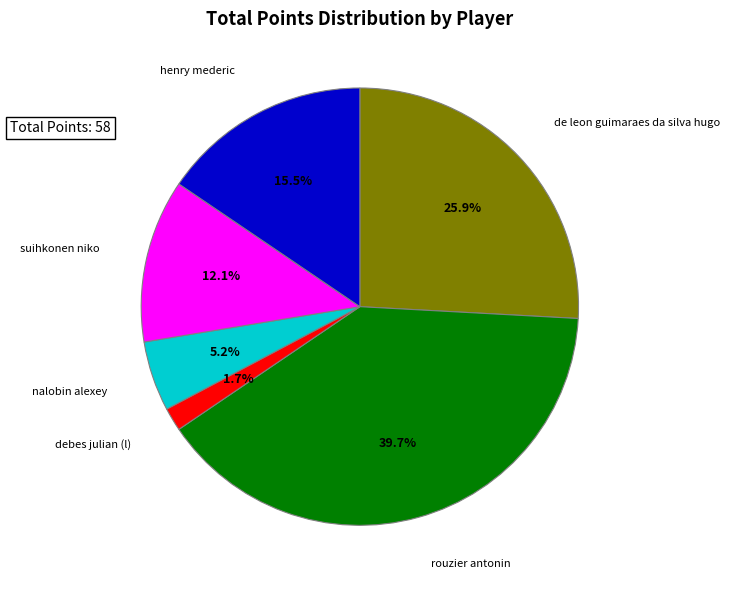

Is there a majority slice in this chart?

No